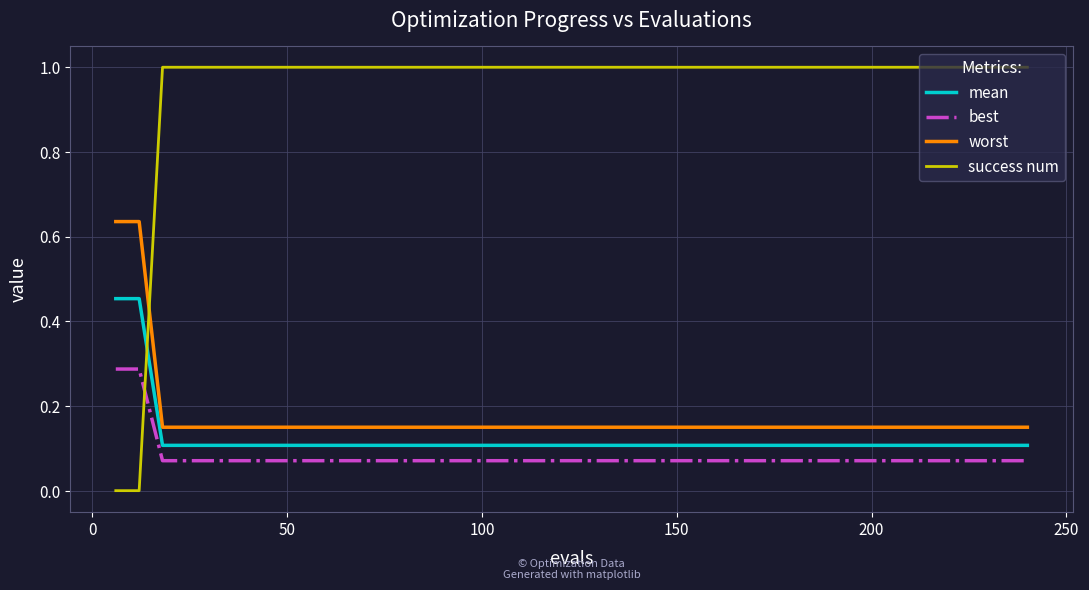

Does the chart have visible grid lines?

Yes